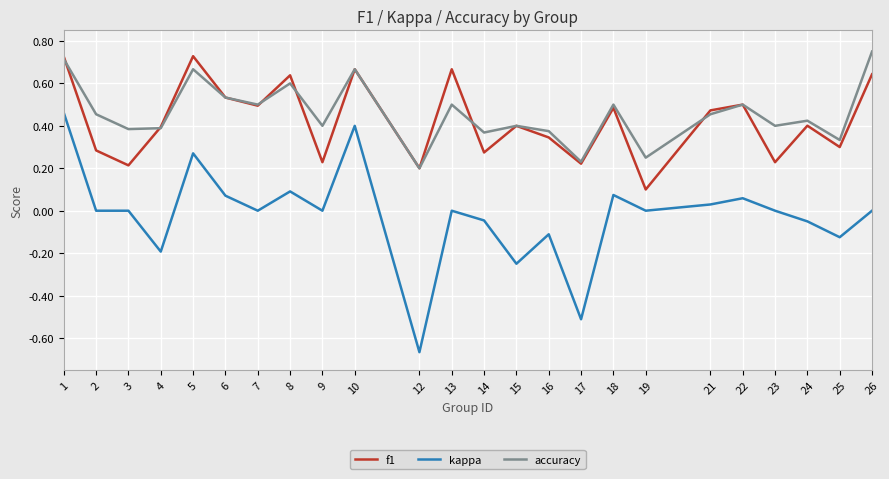

Is it true that kappa equals 0.0 at 6?

False